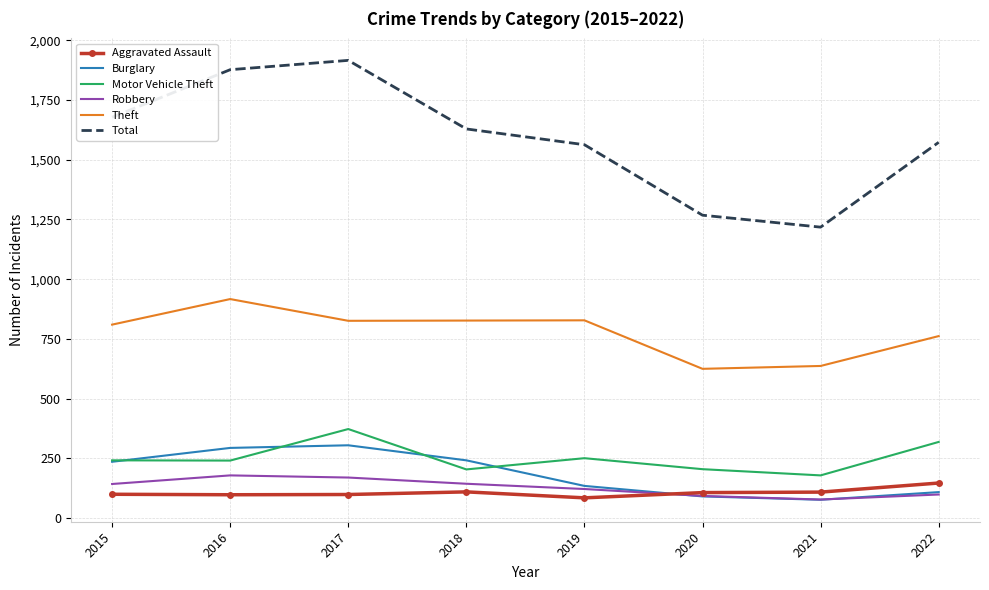

What is the difference between the highest and lowest values at 2015?

1578